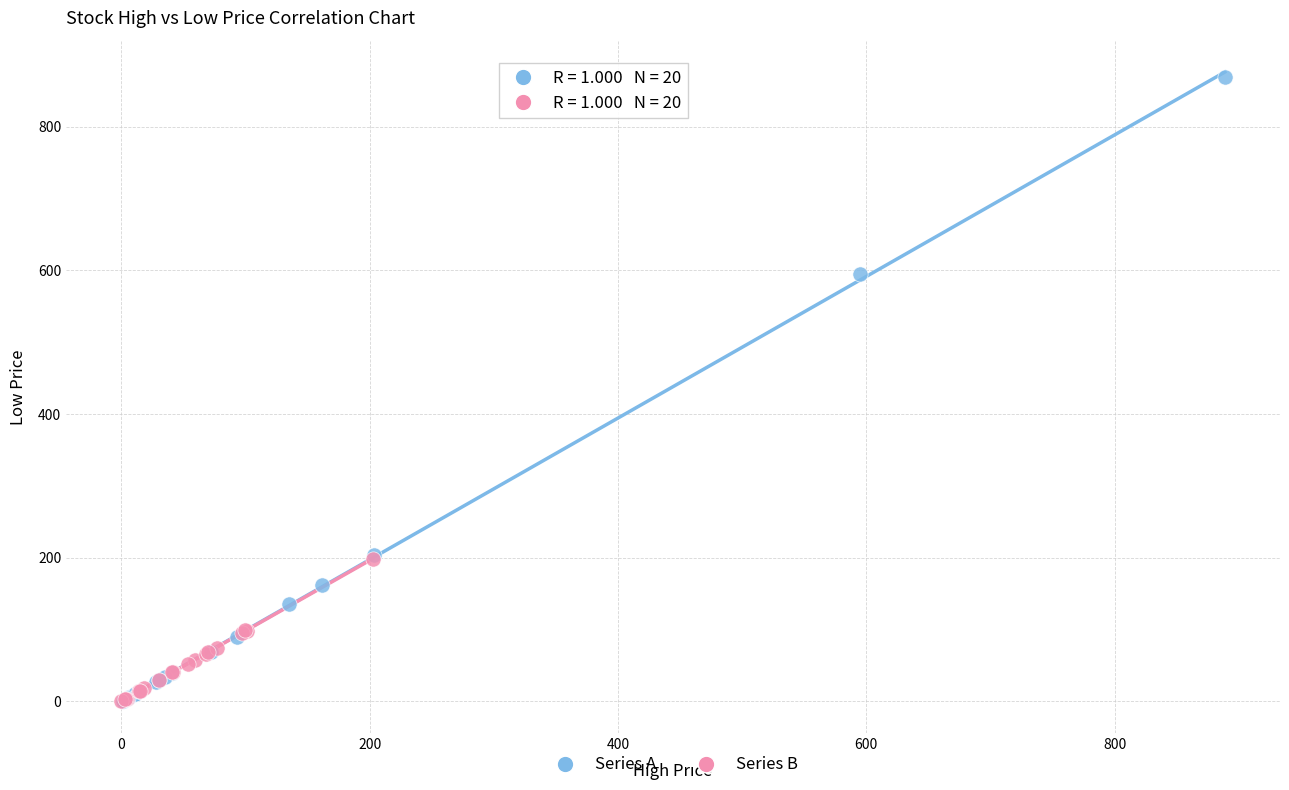

Which series has the largest Y range (max minus min)?

Series A